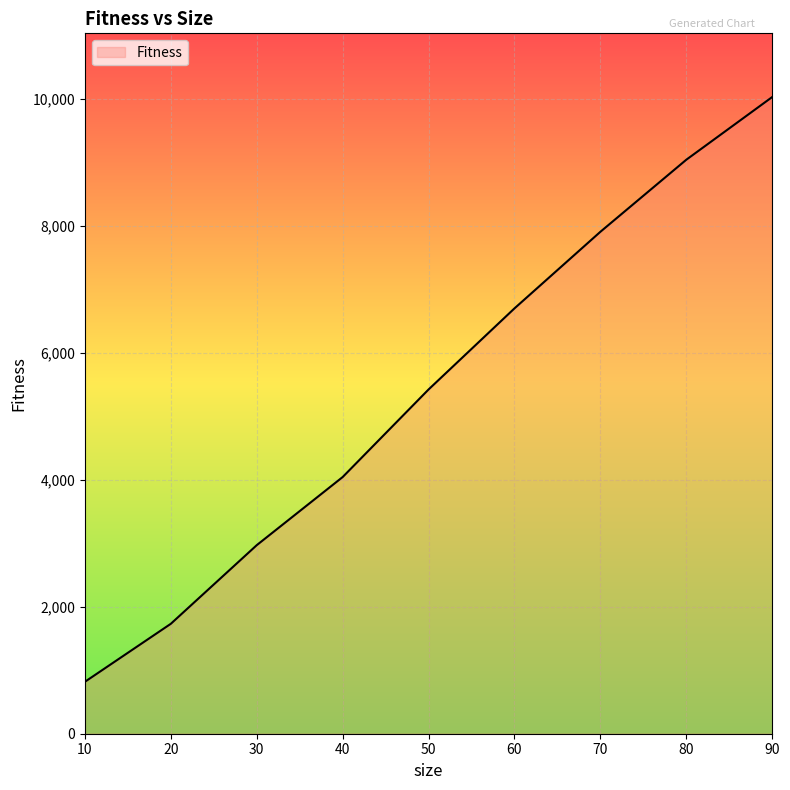

The chart shows a value of 9045.3 at 80. True or false?

True